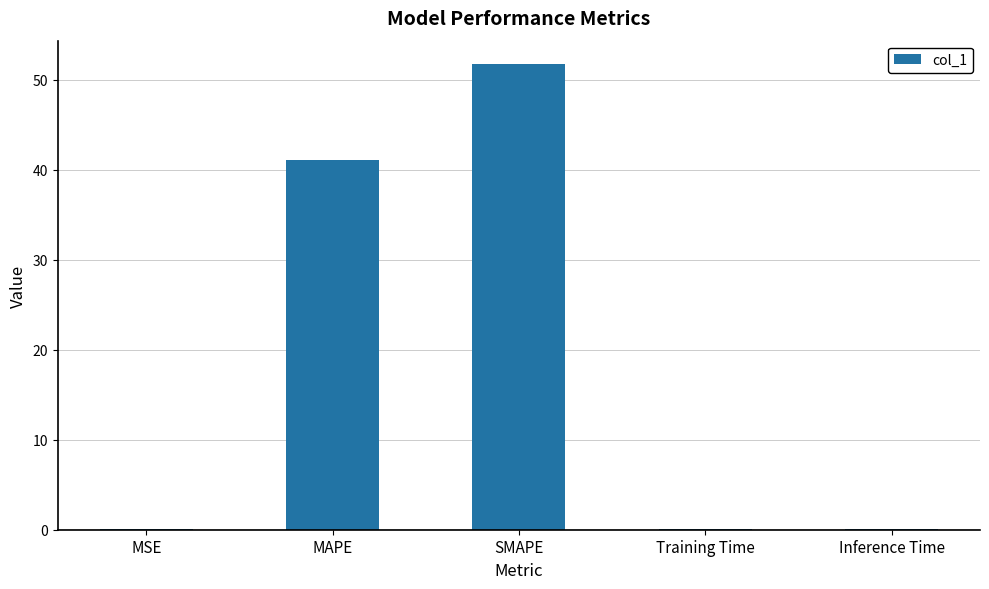

Is it true that the value at MSE is 0.0?

True